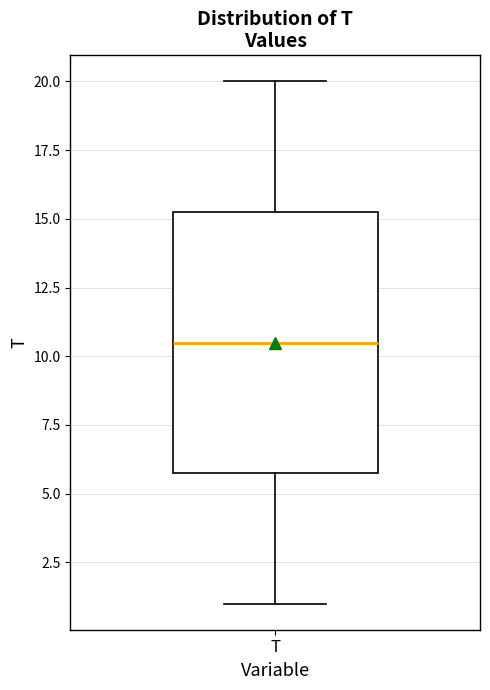

Transcribe this box plot: give where the median line is, the range the box spans, and where the two whiskers end, as read against the y-axis. The values are not printed on the chart, so give them approximately, as read against the axis.

median 10.5, box 6.0 to 15.5, whiskers 1.0 to 20.0